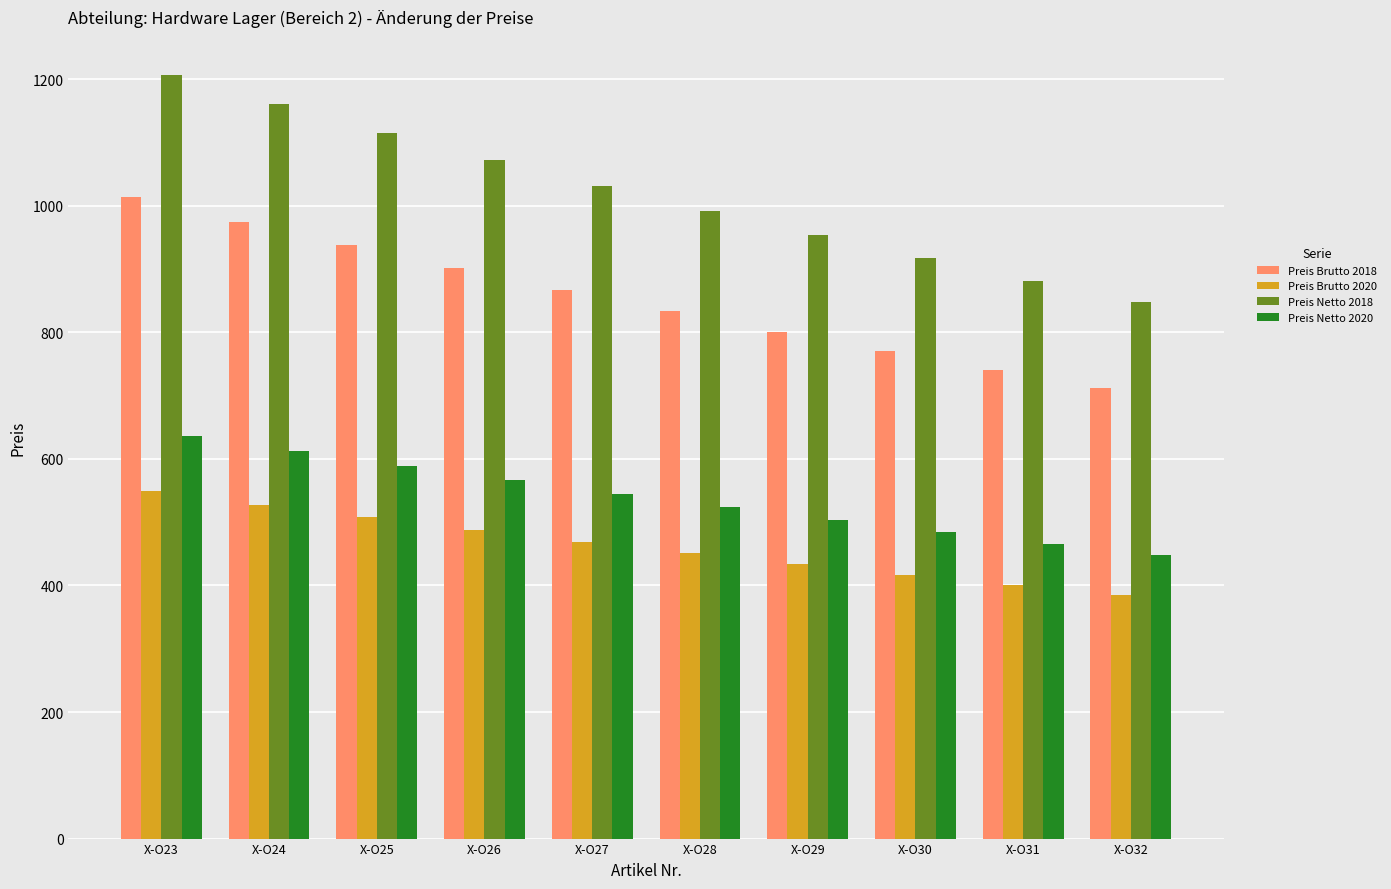

What is the lowest value of the Preis Brutto 2020 series?

385.7